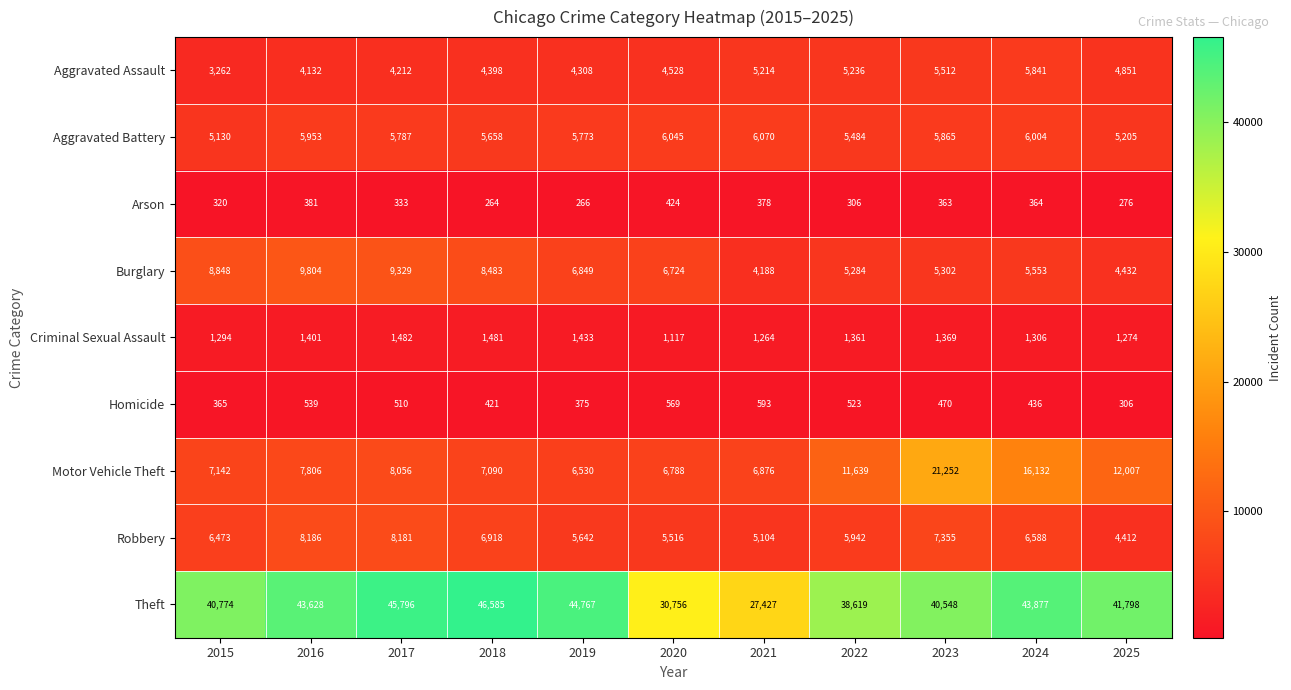

How many series are shown in this chart?

9